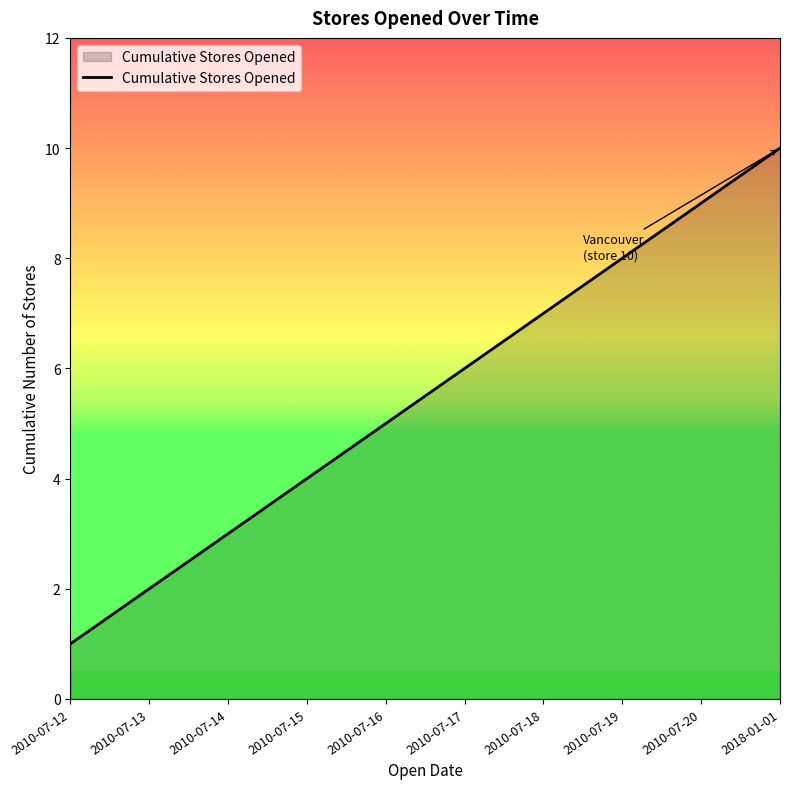

The chart shows a value of 2 at 2010-07-13. True or false?

True